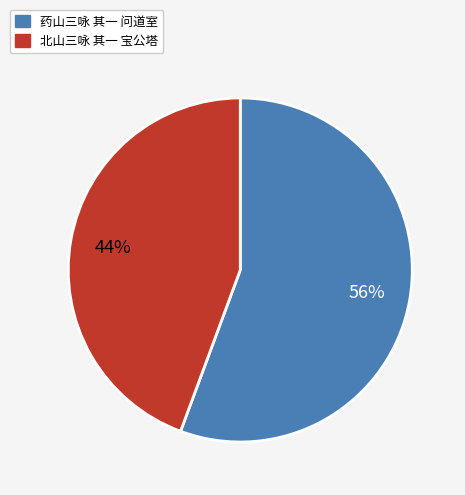

Which slice is the smallest?

北山三咏 其一 宝公塔